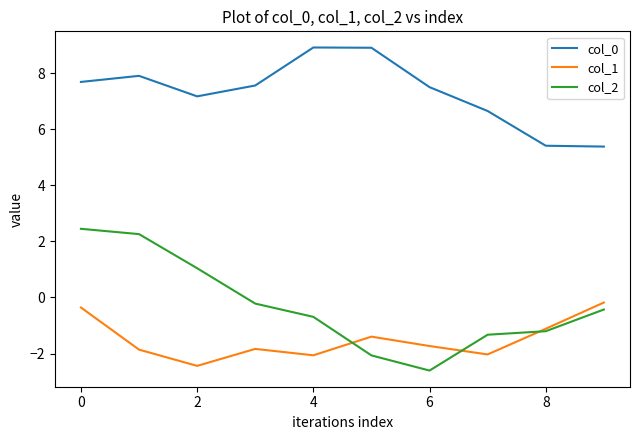

What is the maximum value for col_0?

8.9